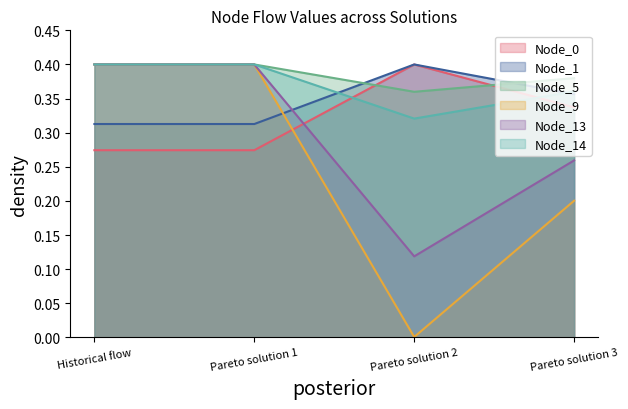

At Pareto solution 2, list the series in order from largest to smallest.

Node_0, Node_1, Node_5, Node_14, Node_13, Node_9